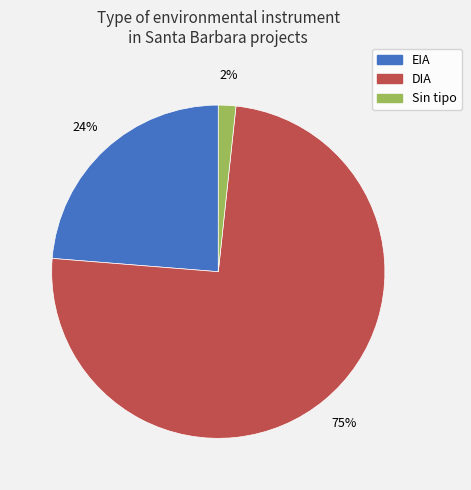

Count the number of slices in the pie.

3